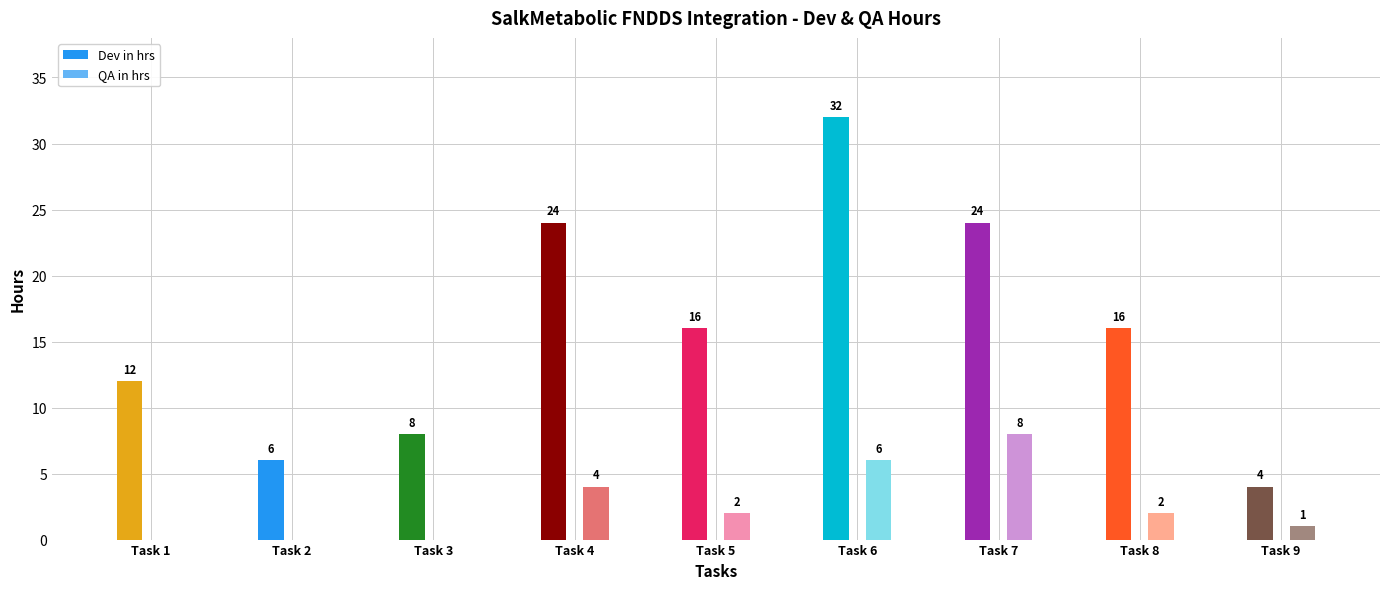

What is the average value of the QA in hrs series?

3